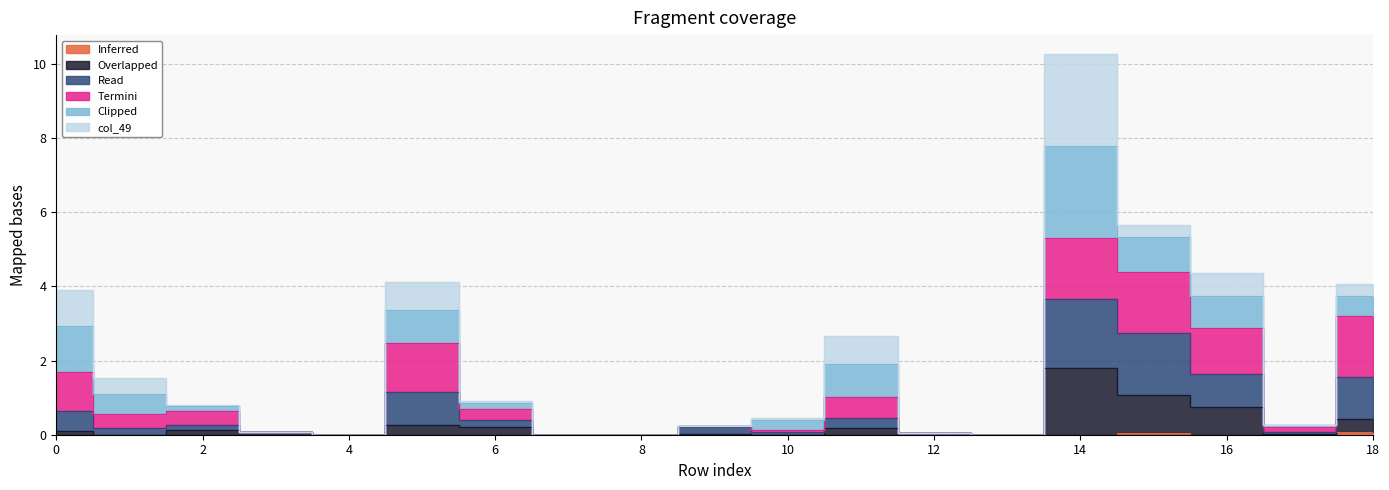

In col_50, how many points are lower than both neighbors (excluding endpoints)?

5